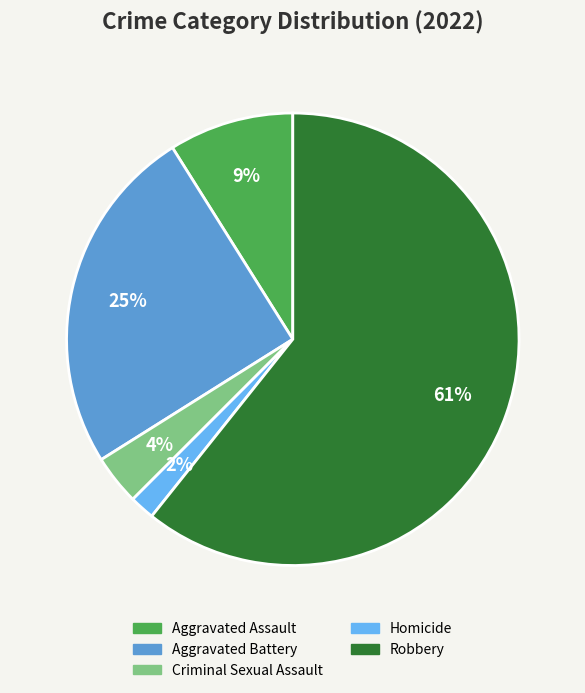

The Criminal Sexual Assault slice represents 11% of the pie. True or false?

False